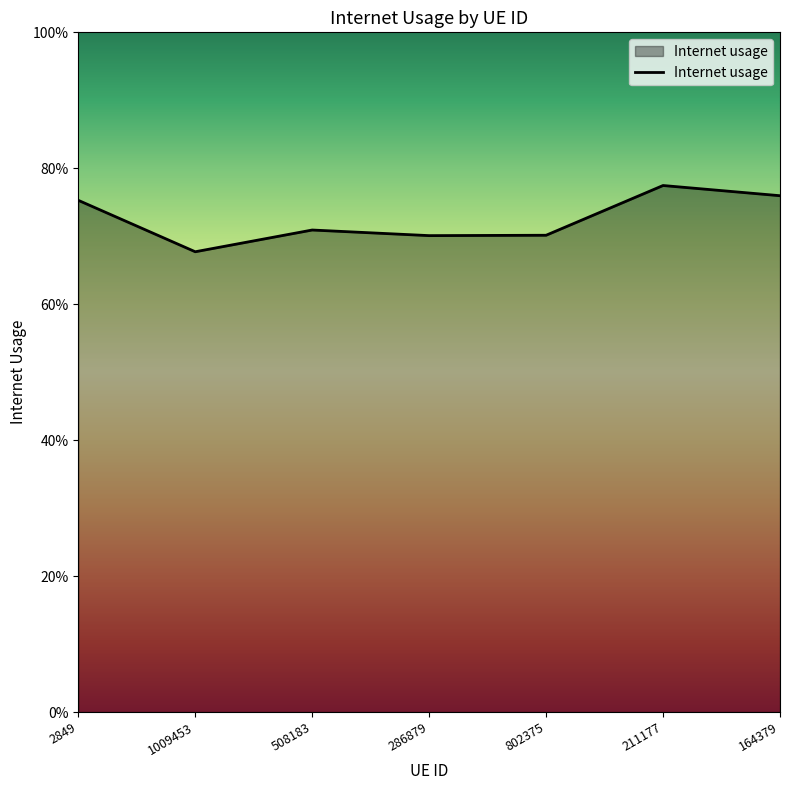

Does the chart have visible grid lines?

No